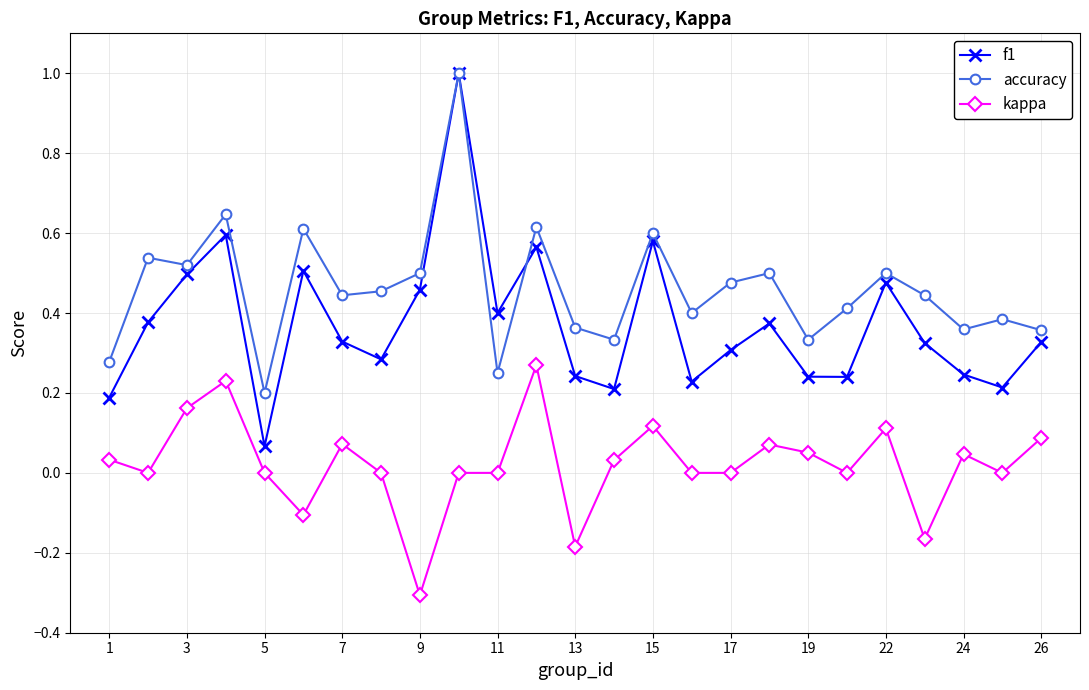

Which series has the largest total across all categories?

accuracy